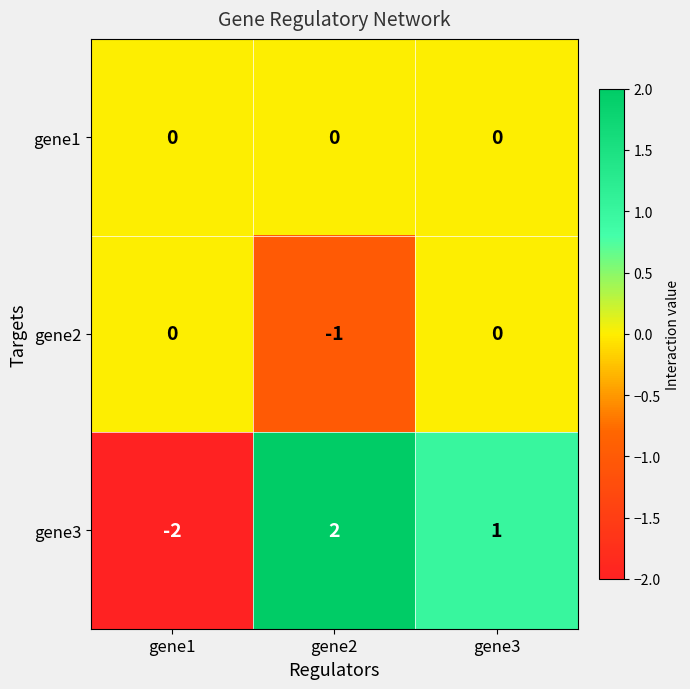

How many gene3 values are between -2 and 2?

3